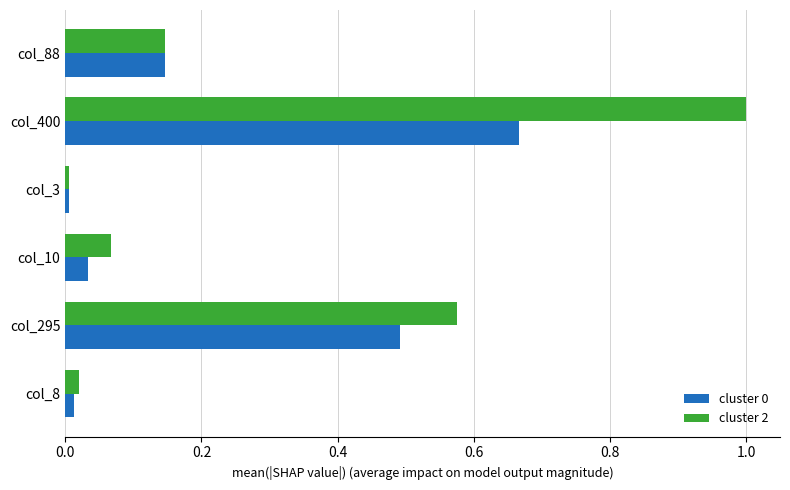

The cluster 0 series shows 0.0 at col_8. True or false?

True